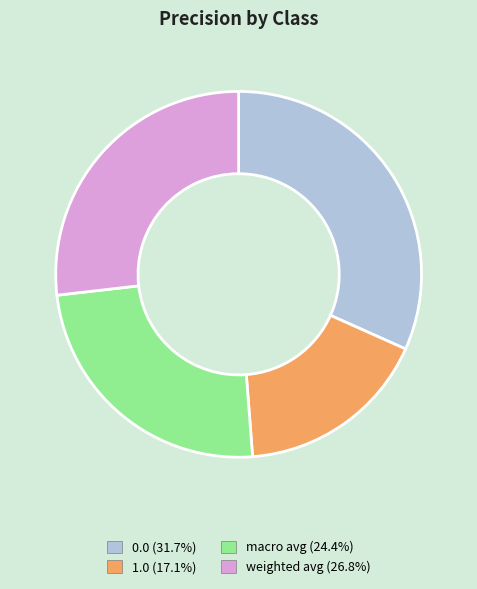

Which category has the smallest portion of the pie?

1.0